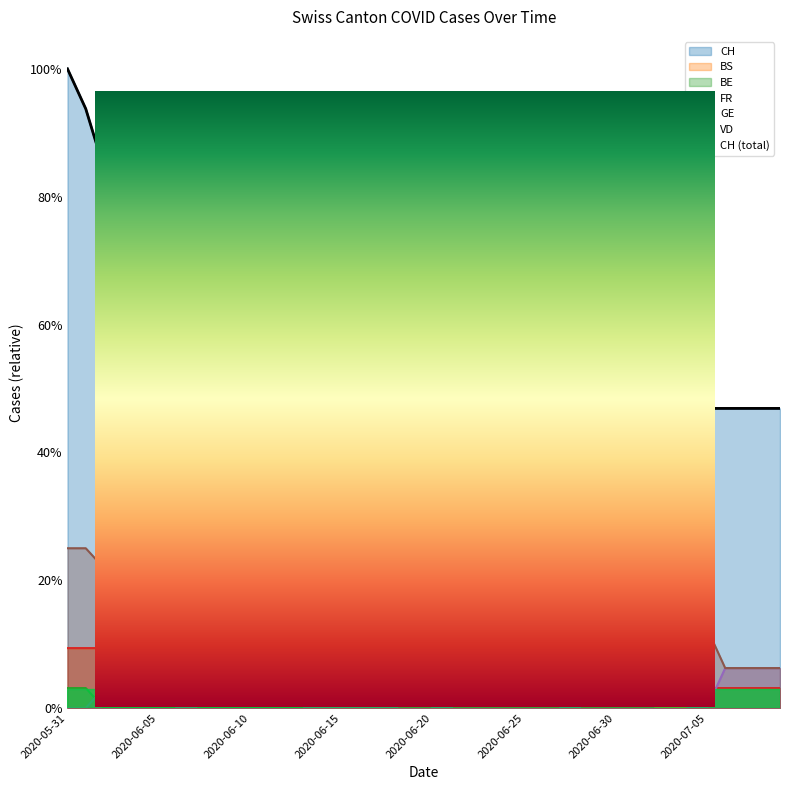

At 2020-06-11, list the series in order from smallest to largest.

BE, FR, GE, BS, VD, CH